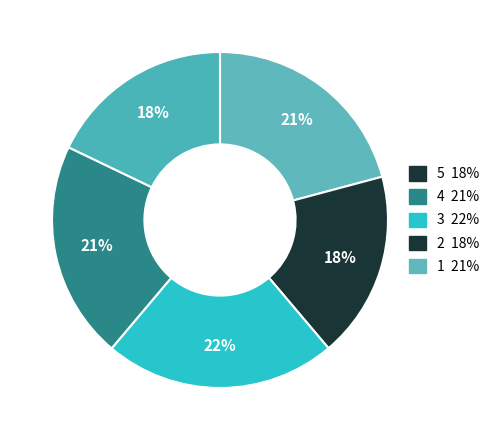

Combined, what portion of the pie is 5 and 4?

38.8%